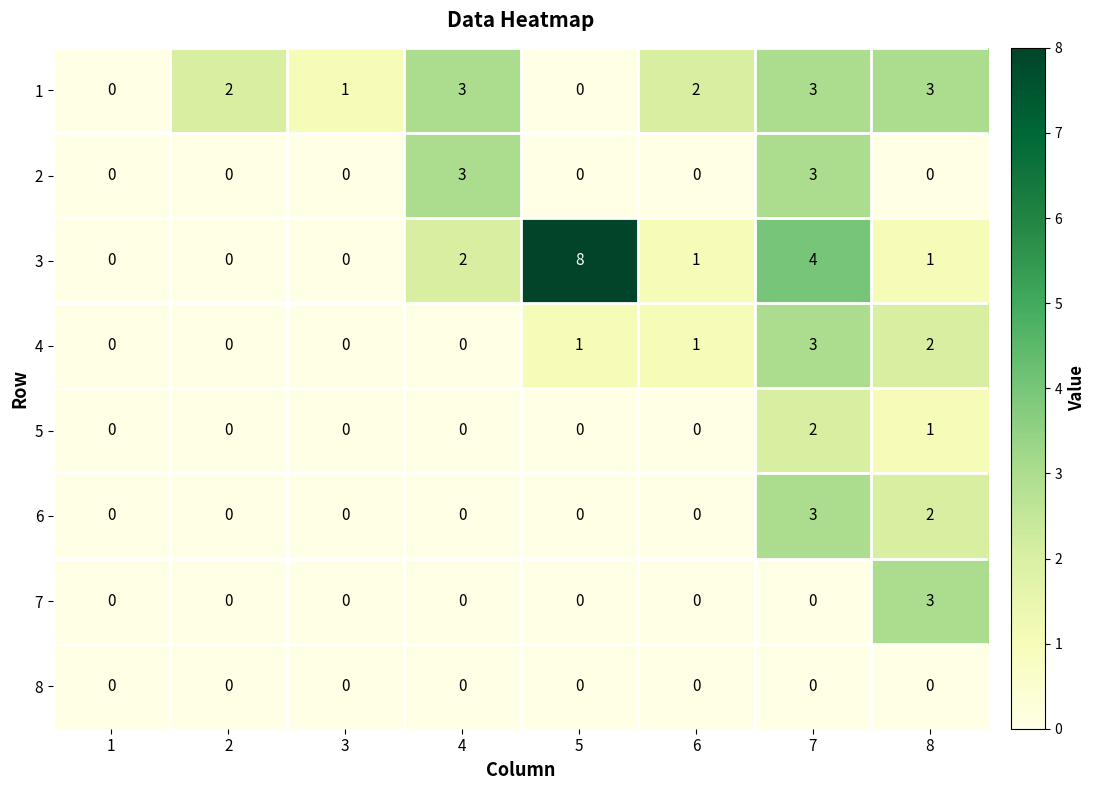

Which series has the largest range (max minus min)?

3